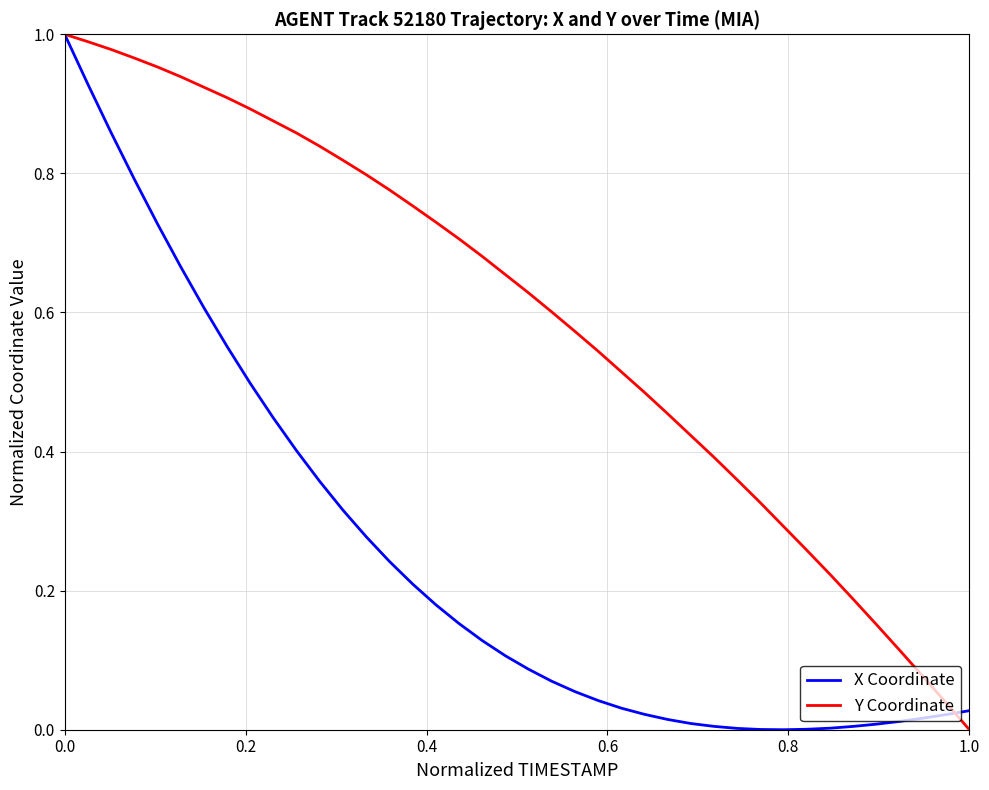

Which series has the largest total across all categories?

Y Coordinate